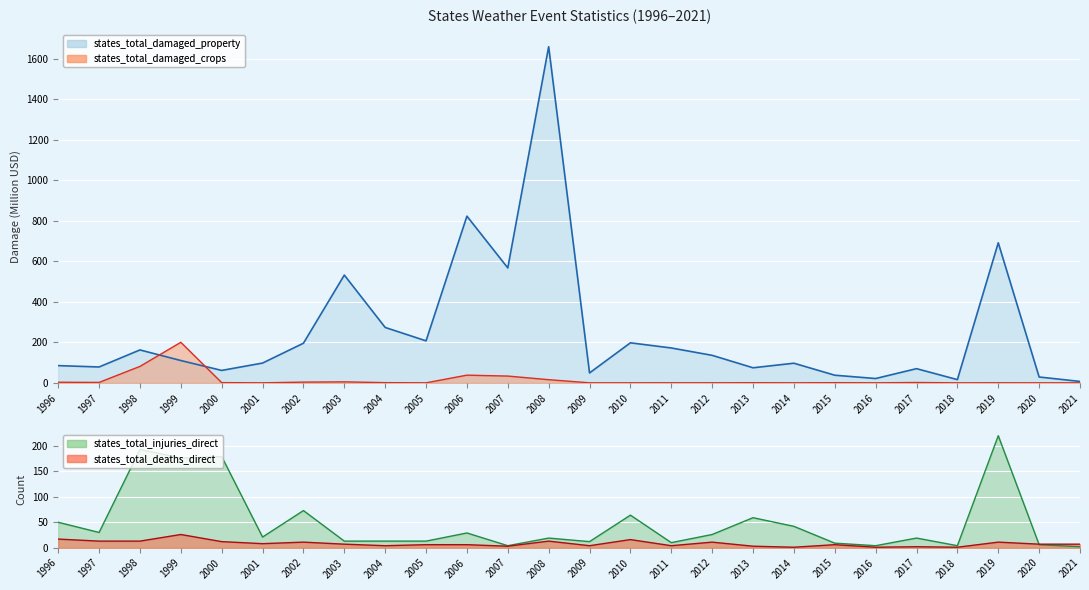

What is the total value across all series at 2007?

608.0